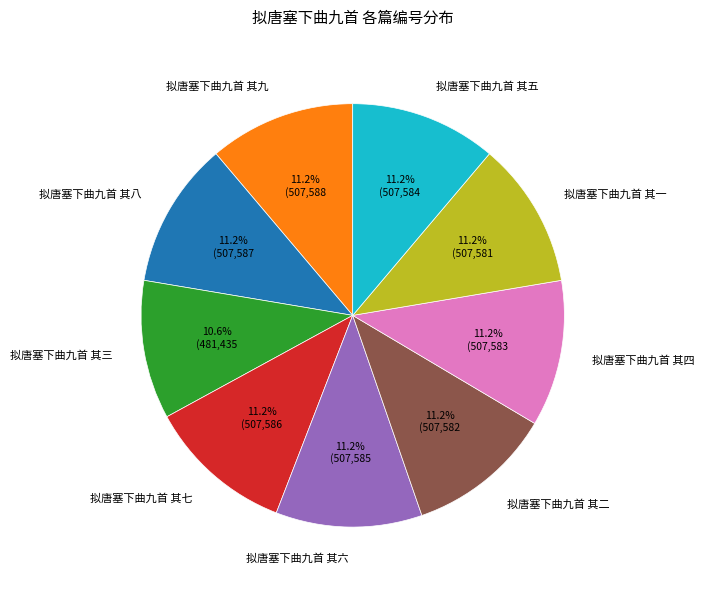

The 拟唐塞下曲九首 其九 slice represents 23% of the pie. True or false?

False